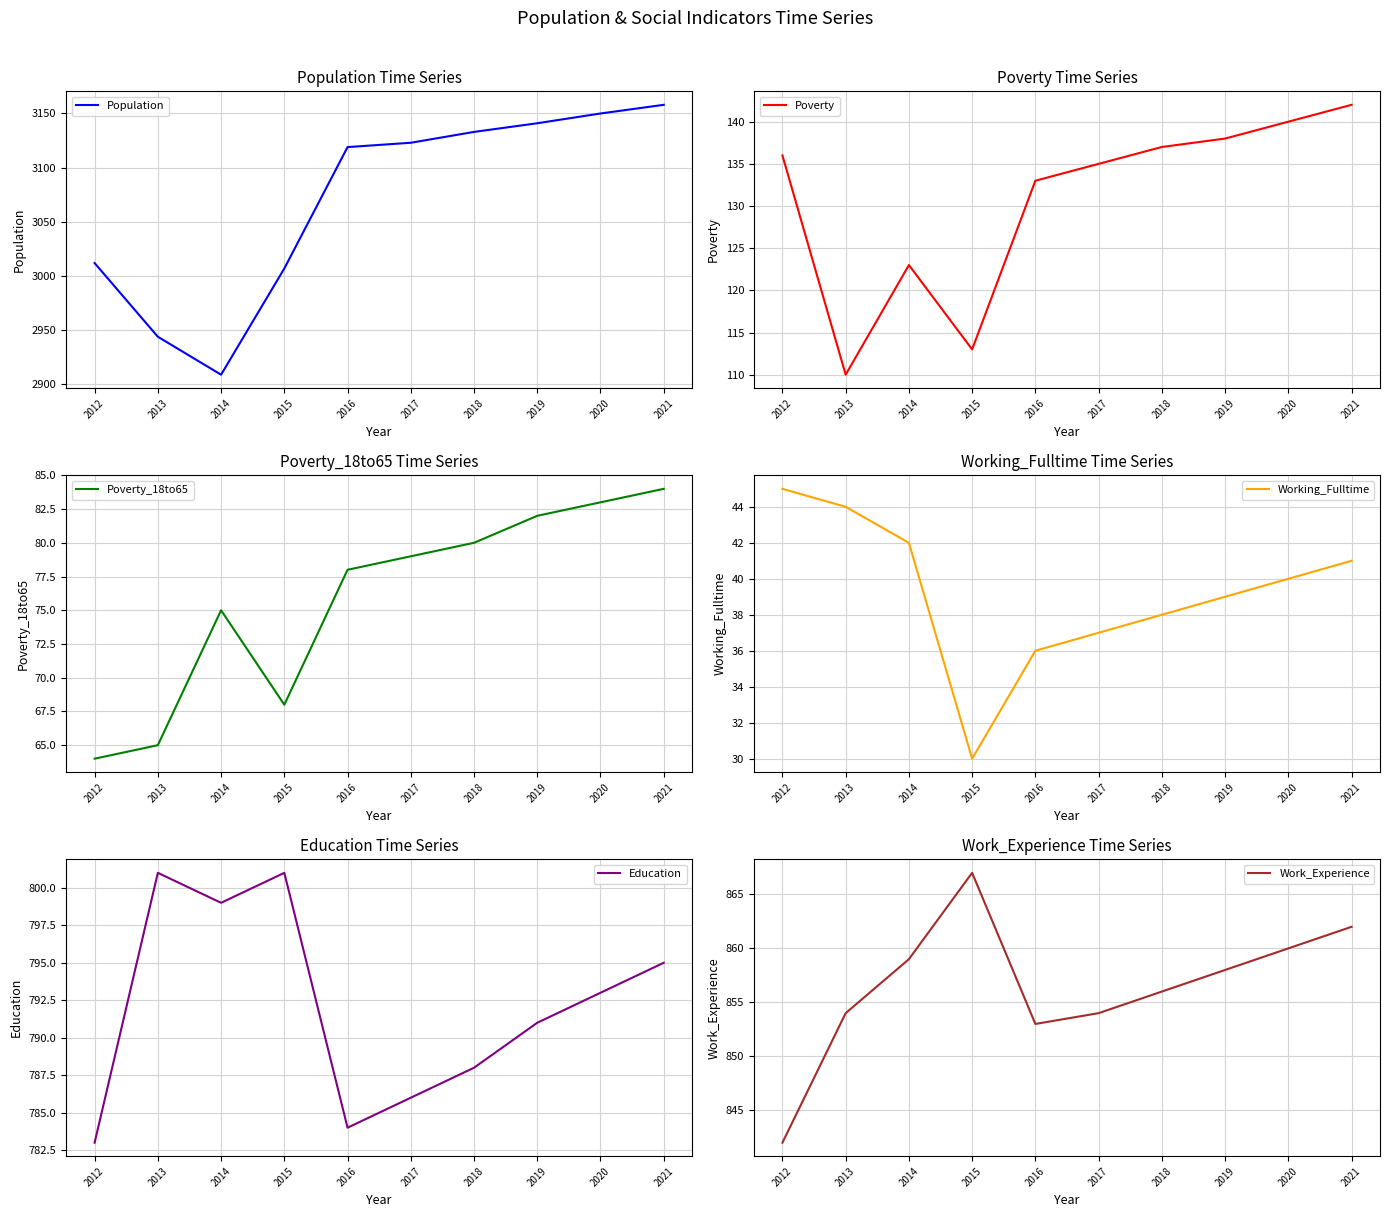

Between 2016 and 2013, which is larger?

2016